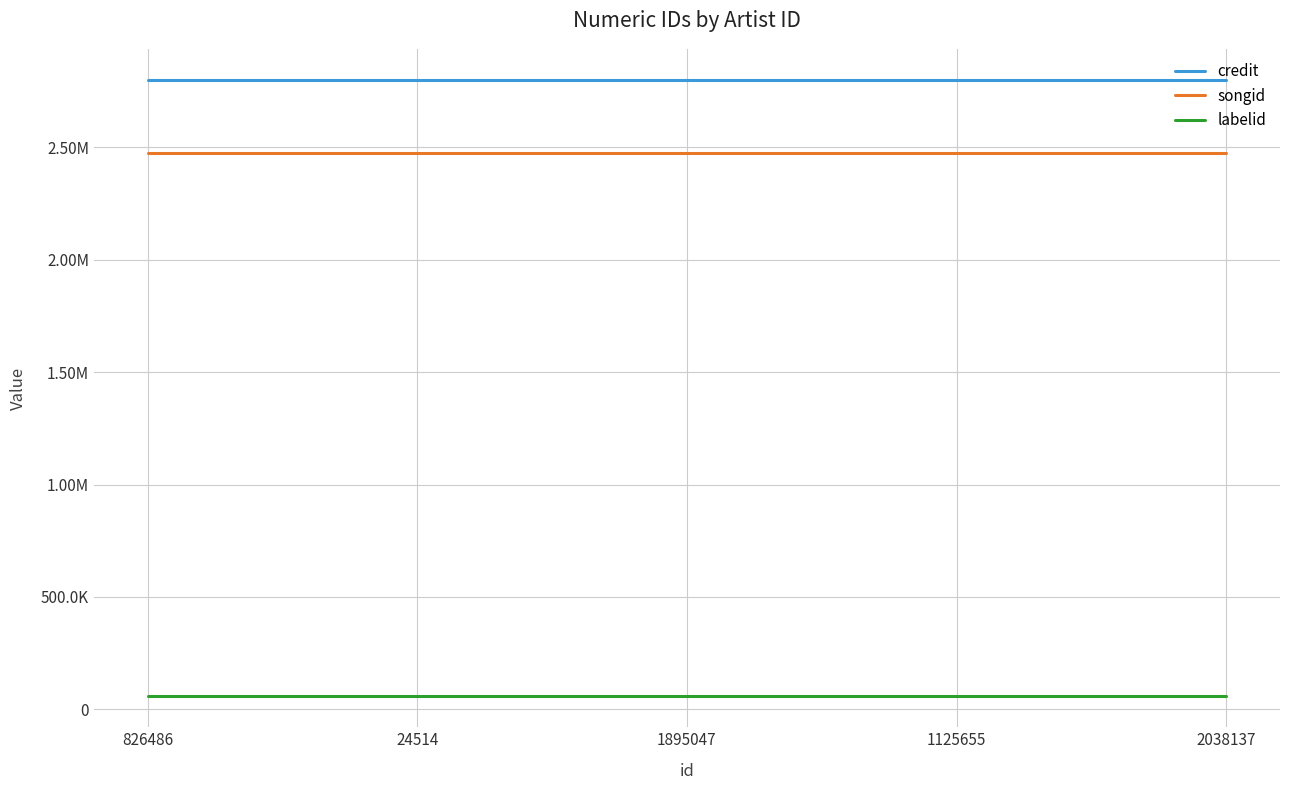

Is it true that credit equals 1132476 at 2038137?

False